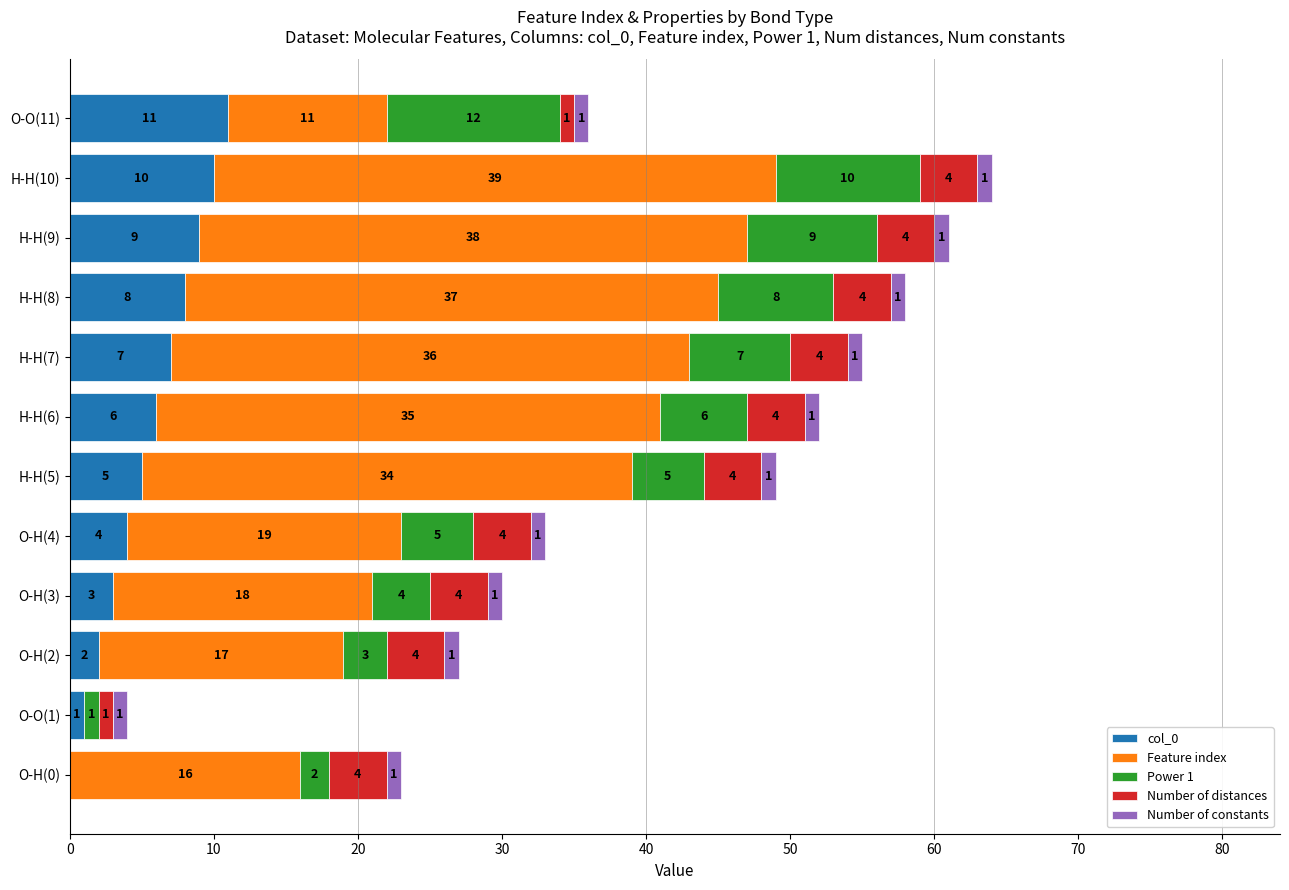

What is the highest value of the col_0 series?

11